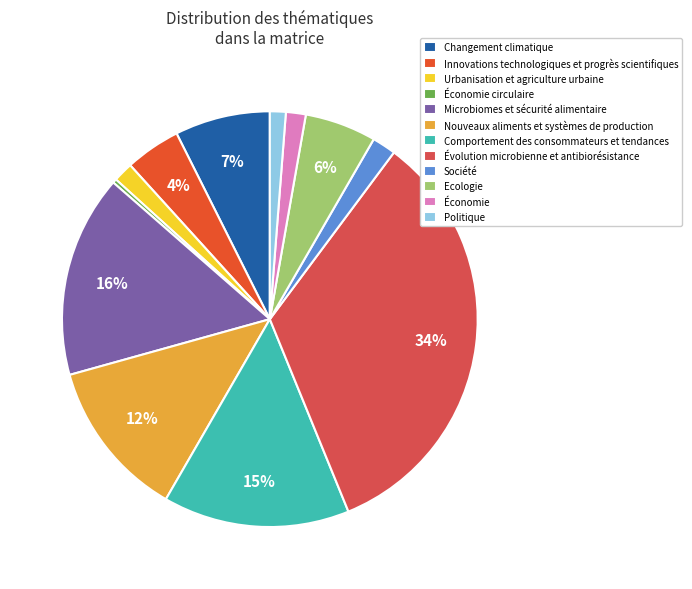

To the nearest percent, what is the combined percentage of Microbiomes et sécurité alimentaire and Changement climatique?

23%